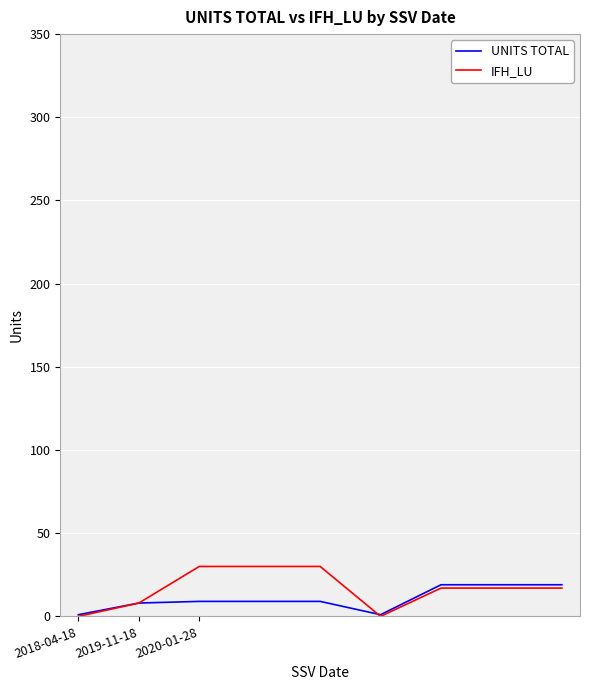

How many lines are shown in the chart?

2